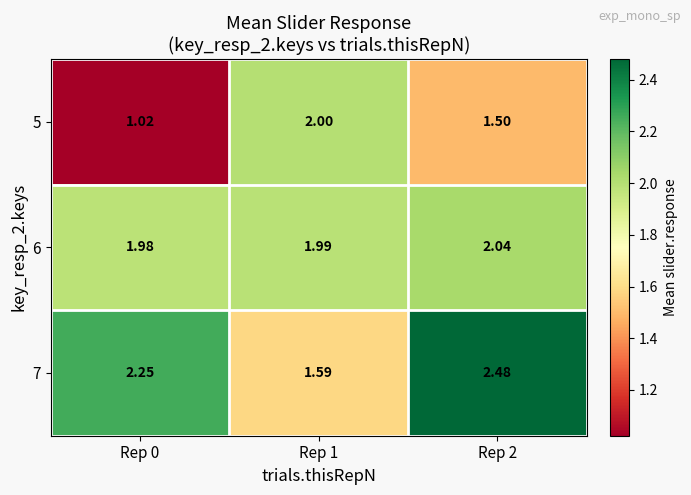

Is the value of 7 at Rep 0 greater than the value of 6 at Rep 1?

Yes